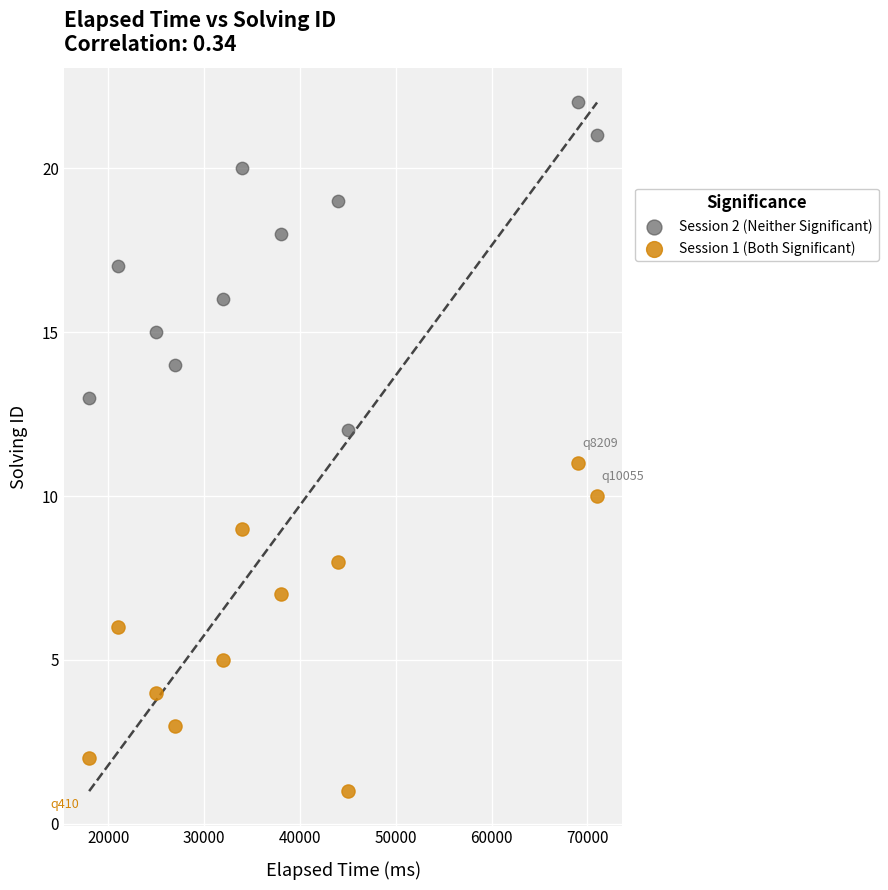

Across all data points, what is the range of X values (max minus min)?

53000